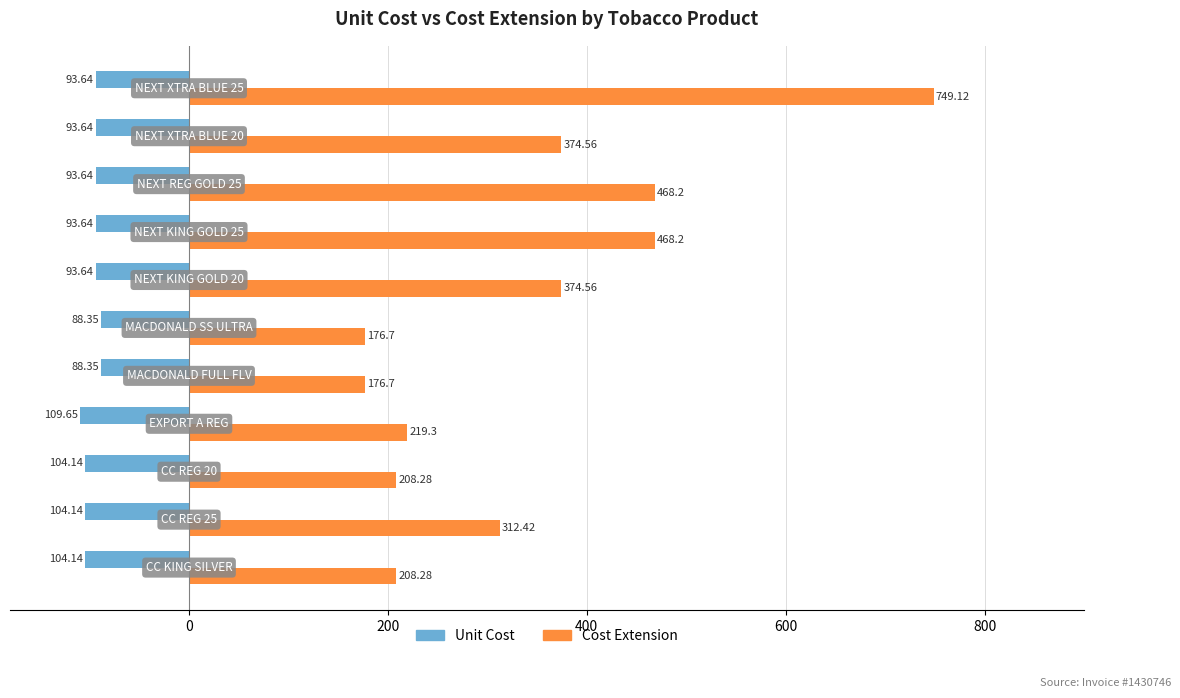

Which series has the widest spread of values?

Cost Extension